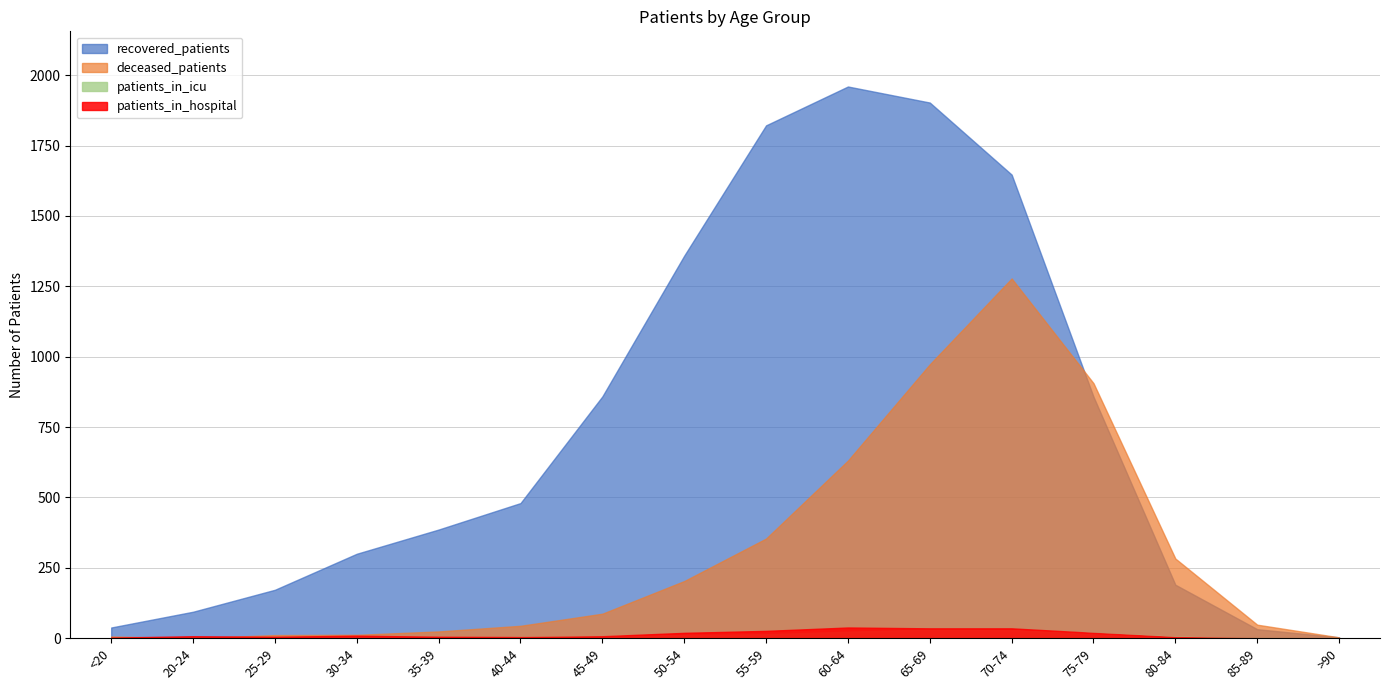

Reading left to right, extract all data points from this chart.

recovered_patients: 38	94	172	300	386	480	859	1359	1822	1960	1903	1647	858	190	32	3
deceased_patients: 6	0	11	12	24	44	87	203	354	631	973	1278	906	283	48	3
patients_in_icu: 0	3	1	2	1	4	7	11	14	23	31	29	19	5	0	0
patients_in_hospital: 2	7	5	9	5	4	7	19	26	38	35	35	19	4	0	0